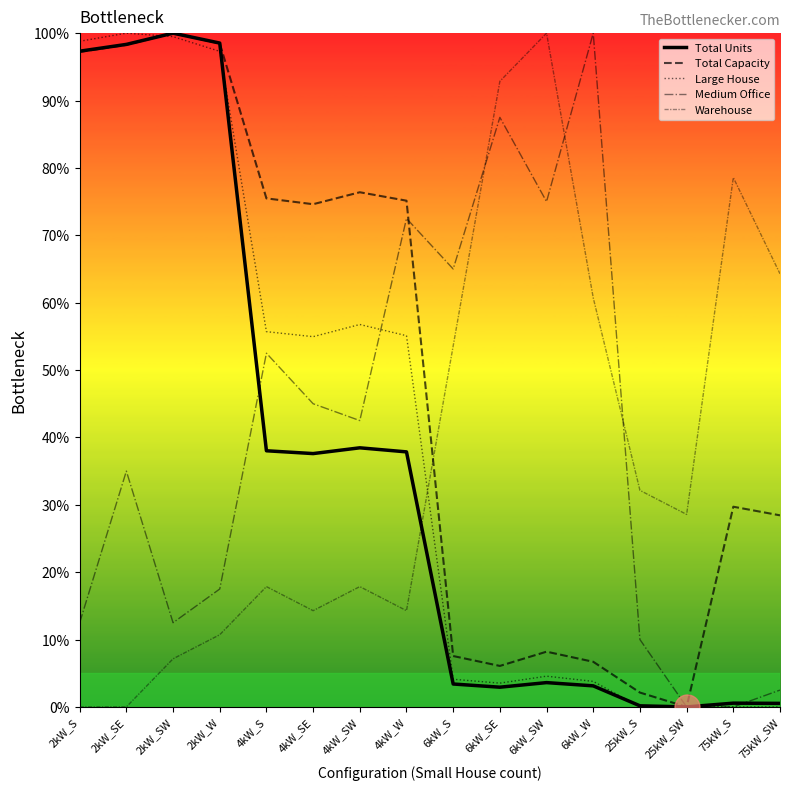

Reading left to right, extract all data points from this chart.

Total Units: 2kW_S=97.3	2kW_SE=98.3	2kW_SW=100.0	2kW_W=98.5	4kW_S=38.0	4kW_SE=37.6	4kW_SW=38.5	4kW_W=37.9	6kW_S=3.4	6kW_SE=2.9	6kW_SW=3.6	6kW_W=3.1	25kW_S=0.2	25kW_SW=0.0	75kW_S=0.6	75kW_SW=0.5
Total Capacity: 2kW_S=97.2	2kW_SE=98.3	2kW_SW=100.0	2kW_W=98.5	4kW_S=75.5	4kW_SE=74.6	4kW_SW=76.4	4kW_W=75.1	6kW_S=7.6	6kW_SE=6.1	6kW_SW=8.2	6kW_W=6.7	25kW_S=2.1	25kW_SW=0.0	75kW_S=29.7	75kW_SW=28.4
Large House: 2kW_S=98.8	2kW_SE=100.0	2kW_SW=99.5	2kW_W=97.3	4kW_S=55.7	4kW_SE=55.0	4kW_SW=56.8	4kW_W=55.1	6kW_S=4.1	6kW_SE=3.5	6kW_SW=4.6	6kW_W=3.8	25kW_S=0.0	25kW_SW=0.0	75kW_S=0.0	75kW_SW=0.0
Medium Office: 2kW_S=12.5	2kW_SE=35.0	2kW_SW=12.5	2kW_W=17.5	4kW_S=52.5	4kW_SE=45.0	4kW_SW=42.5	4kW_W=72.5	6kW_S=65.0	6kW_SE=87.5	6kW_SW=75.0	6kW_W=100.0	25kW_S=10.0	25kW_SW=0.0	75kW_S=0.0	75kW_SW=2.5
Warehouse: 2kW_S=0.0	2kW_SE=0.0	2kW_SW=7.1	2kW_W=10.7	4kW_S=17.9	4kW_SE=14.3	4kW_SW=17.9	4kW_W=14.3	6kW_S=53.6	6kW_SE=92.9	6kW_SW=100.0	6kW_W=60.7	25kW_S=32.1	25kW_SW=28.6	75kW_S=78.6	75kW_SW=64.3